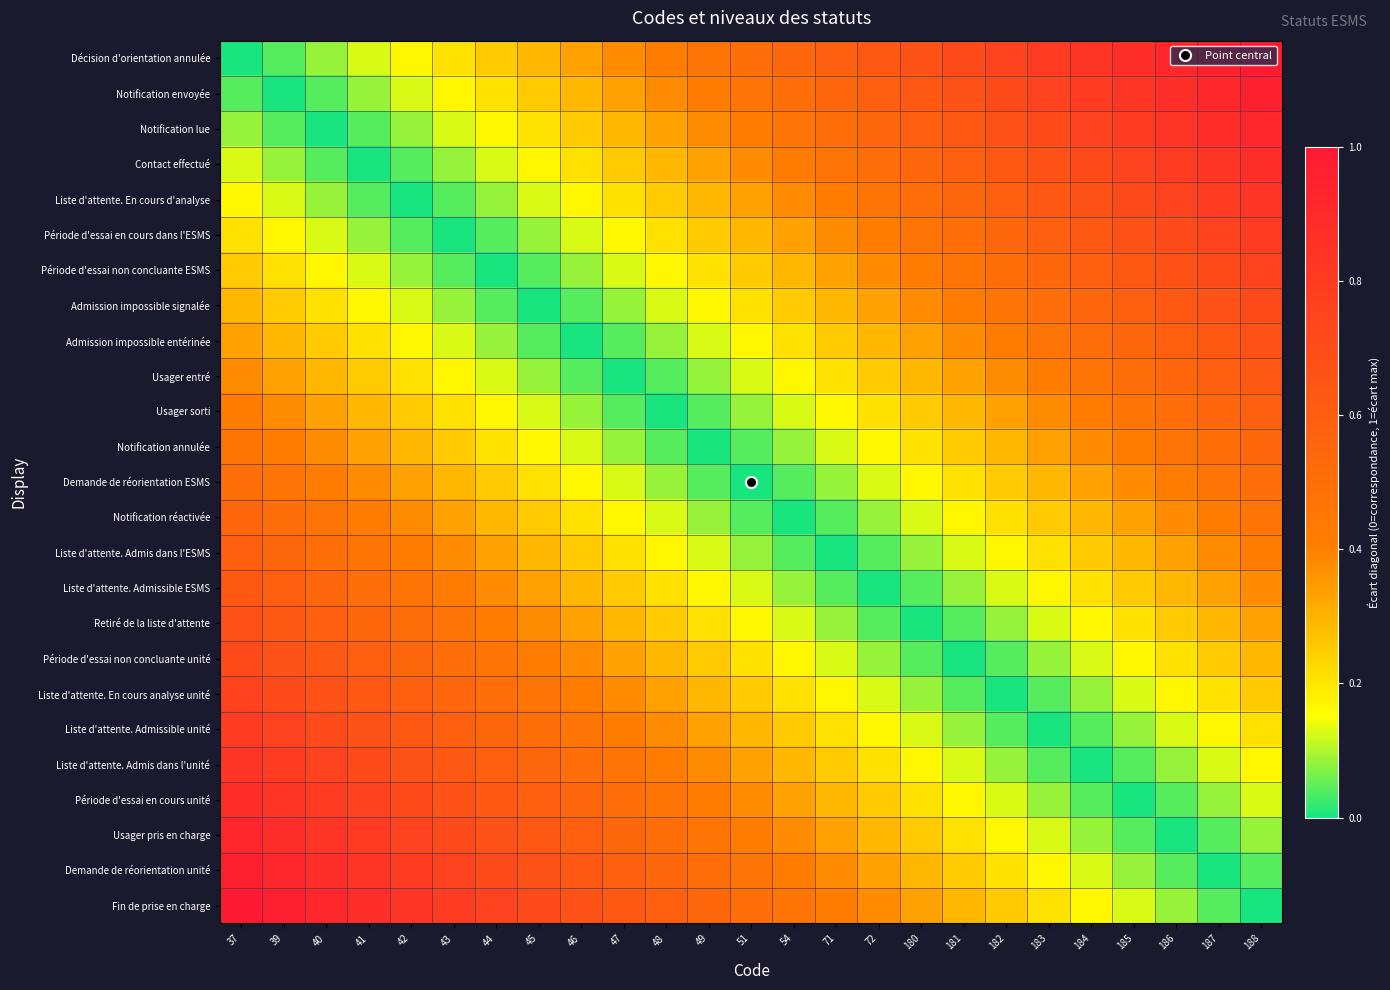

What is the spread (max minus min) of values at 46?

0.7